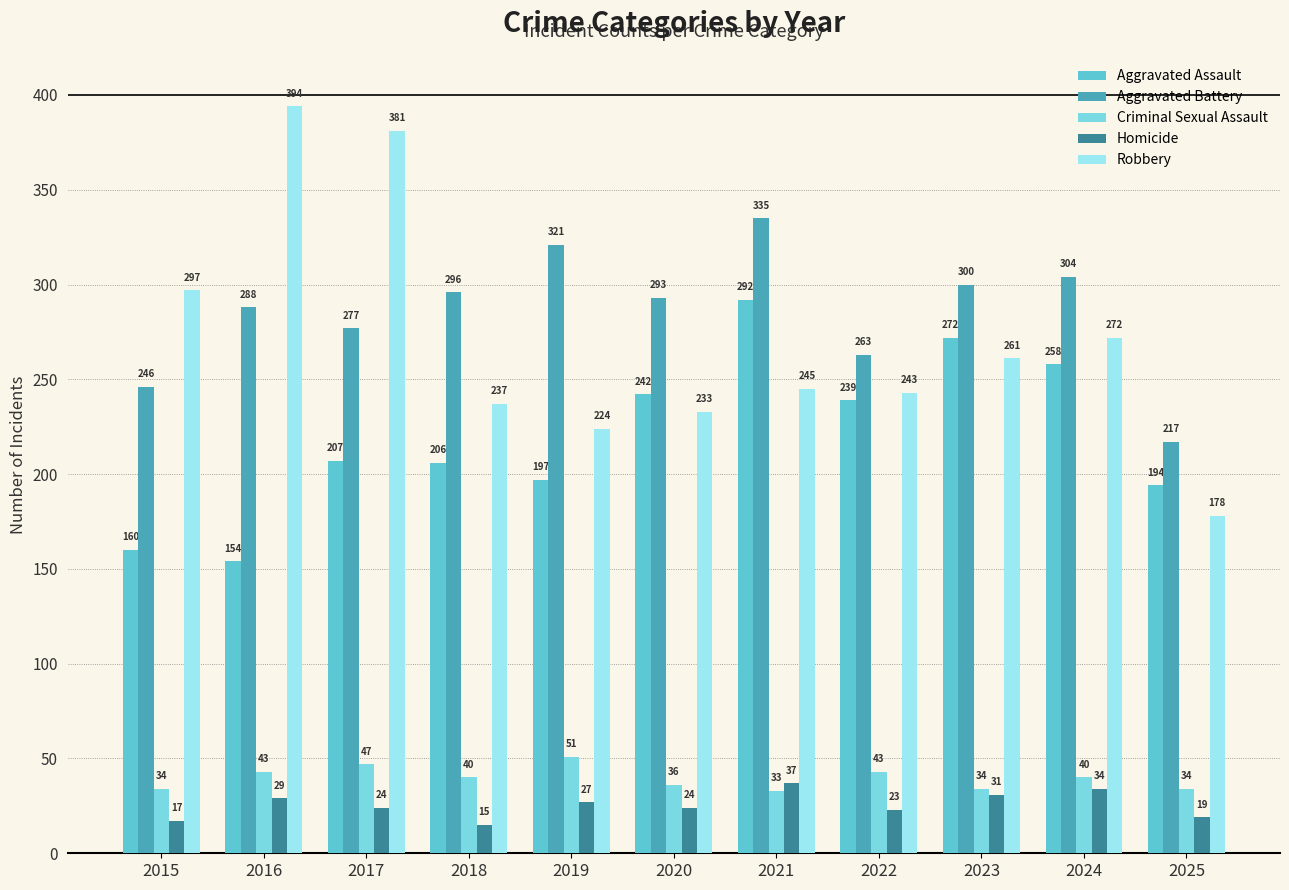

How many series are shown in this chart?

5